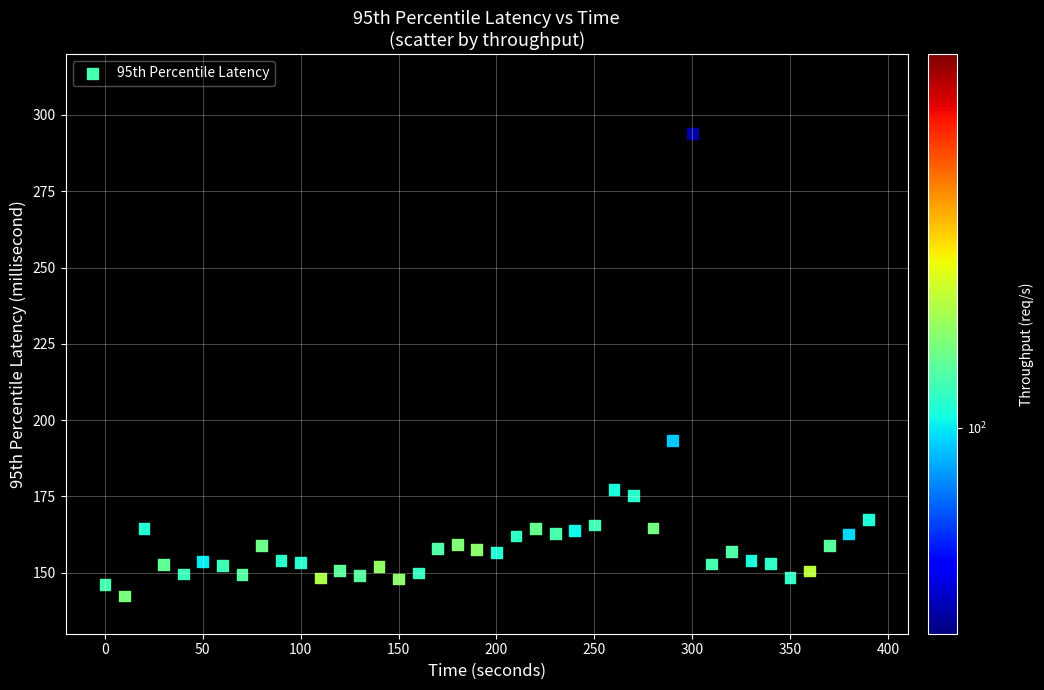

What Y value in the scatter plot is closest to 218?

193.2